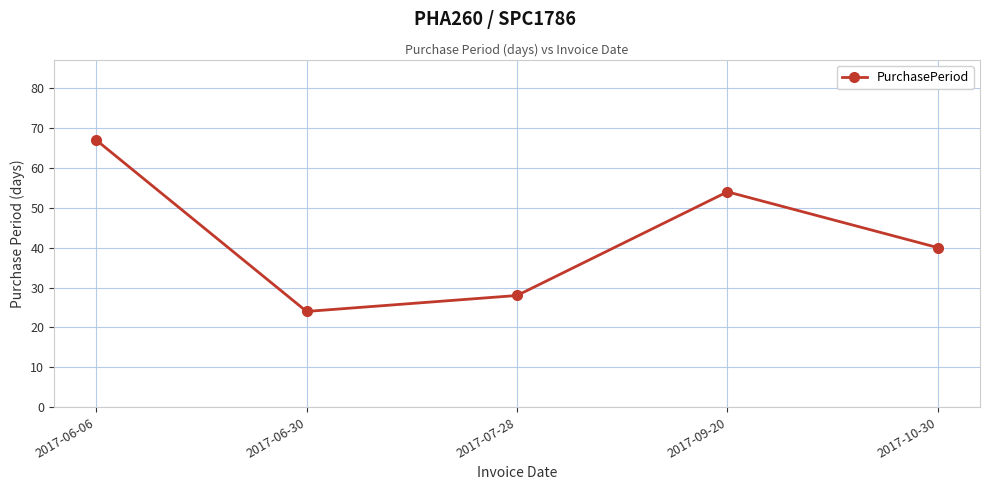

At which label is the value closest to 45?

2017-10-30